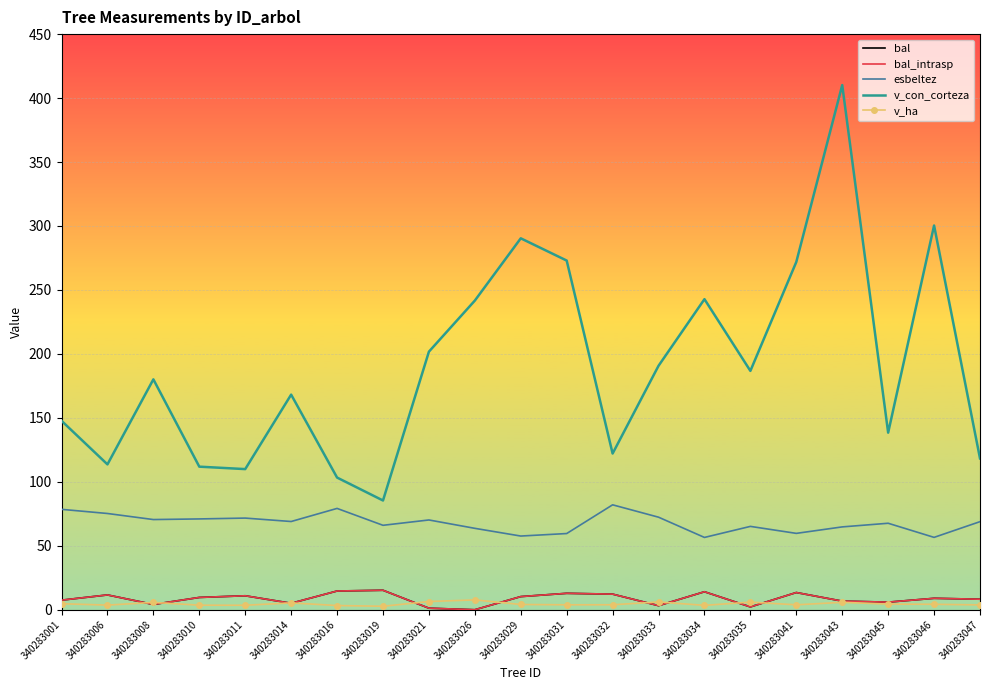

True or false: v_con_corteza and bal_intrasp intersect in this chart.

False